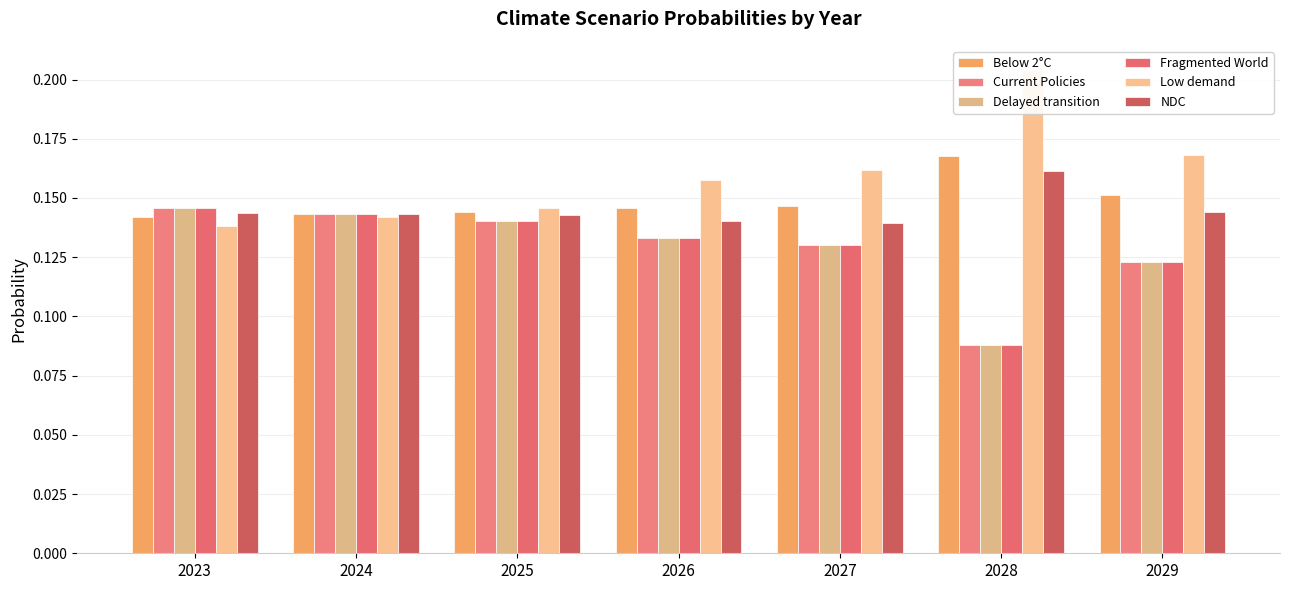

At which label is Fragmented World closest to 0?

2028